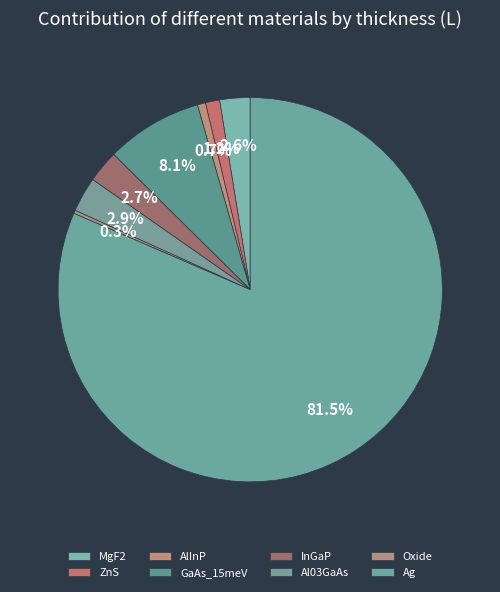

Is it true that AlInP is 1% of the pie?

True